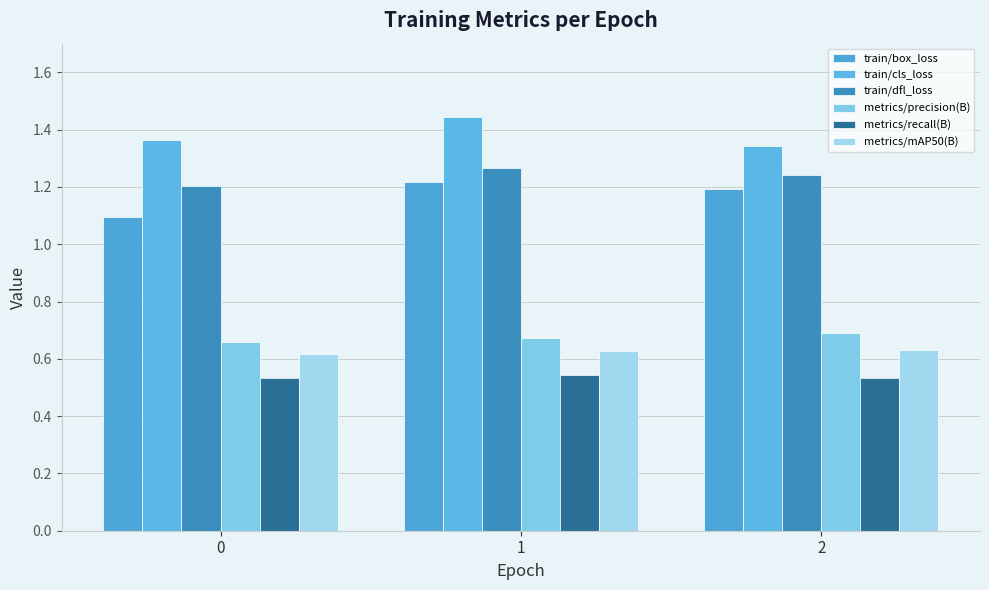

What is the difference between the highest and lowest values at 2?

0.8